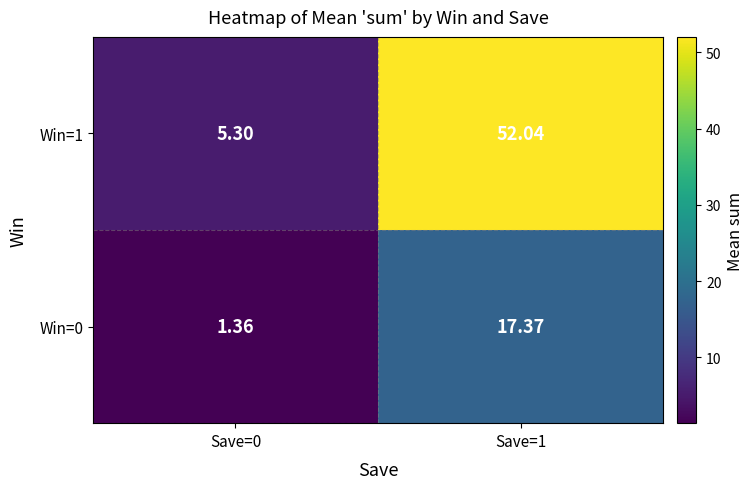

Is the value of Win=1 at Save=0 greater than the value of Win=0 at Save=0?

Yes